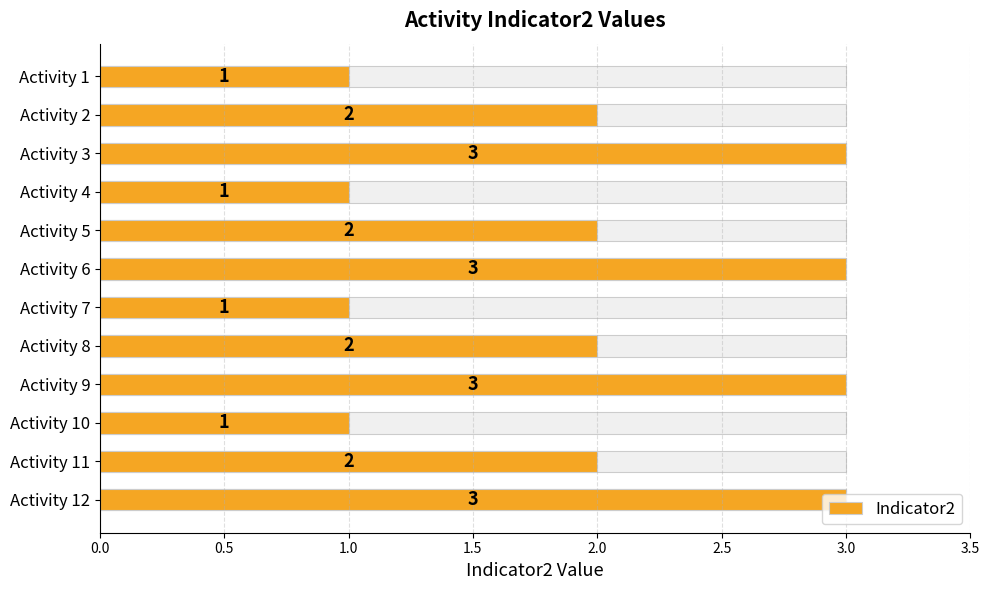

What is the average value?

2